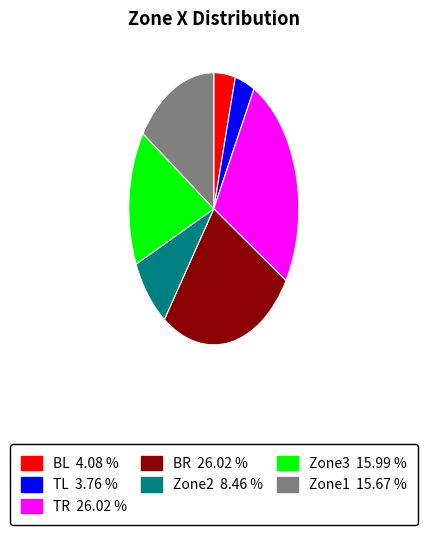

Does BR represent more than half of the total?

No